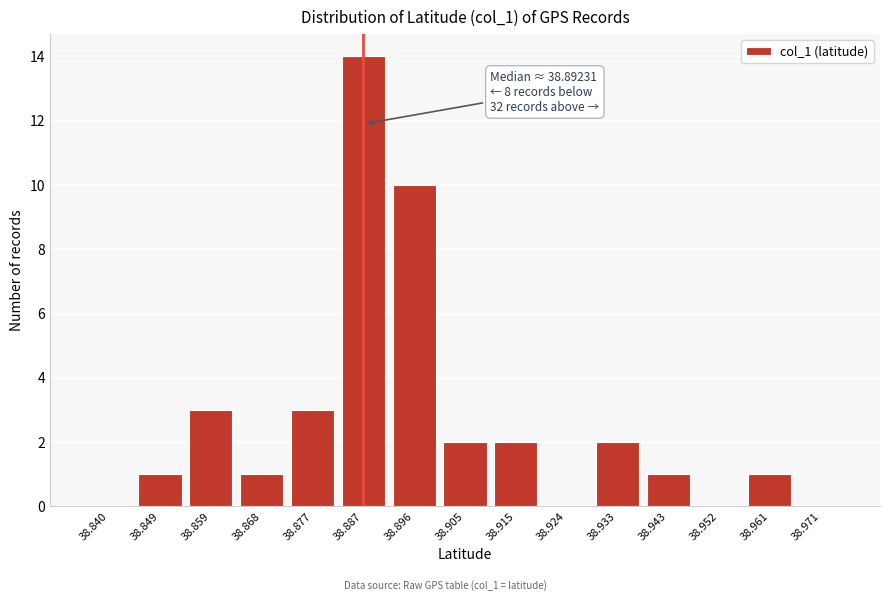

Reading left to right, transcribe all the data shown in this chart.

38.840=0	38.849=1	38.859=3	38.868=1	38.877=3	38.887=14	38.896=10	38.905=2	38.915=2	38.924=0	38.933=2	38.943=1	38.952=0	38.961=1	38.971=0